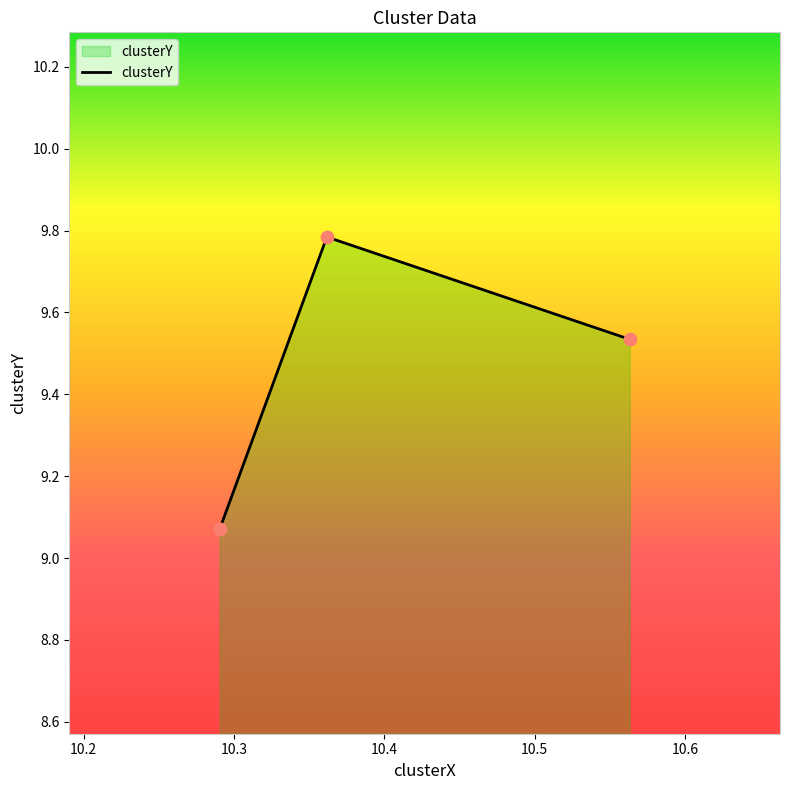

What is the difference between the maximum and minimum values?

0.7